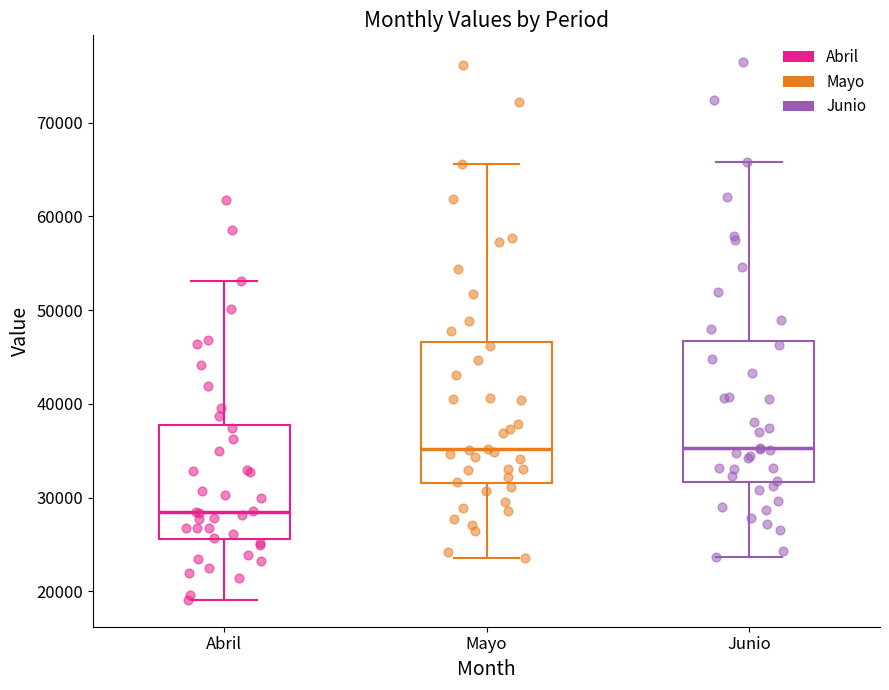

Reading left to right, read every box against the y-axis: the position of its median line, the range the box covers, and the ends of its whiskers. The values are not printed on the chart, so give them approximately, as read against the axis.

Abril: median 28000, box 26000 to 38000, whiskers 19000 to 53000
Mayo: median 35000, box 32000 to 47000, whiskers 24000 to 66000
Junio: median 35000, box 32000 to 47000, whiskers 24000 to 66000